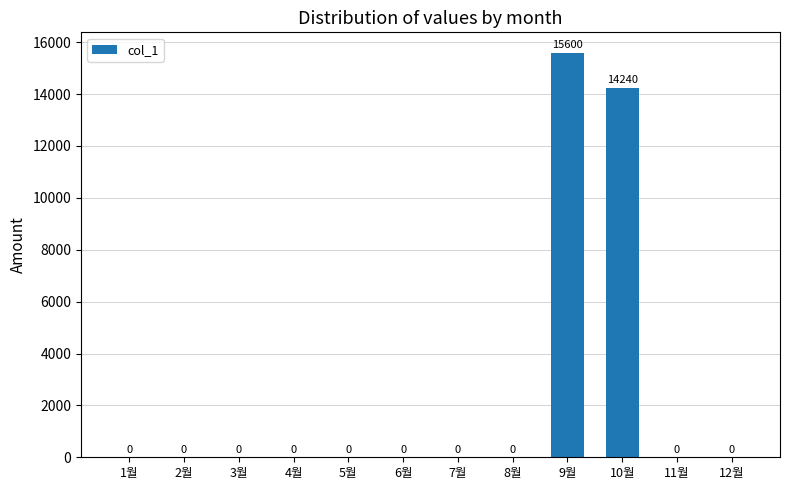

What is the maximum value shown in the chart?

15600